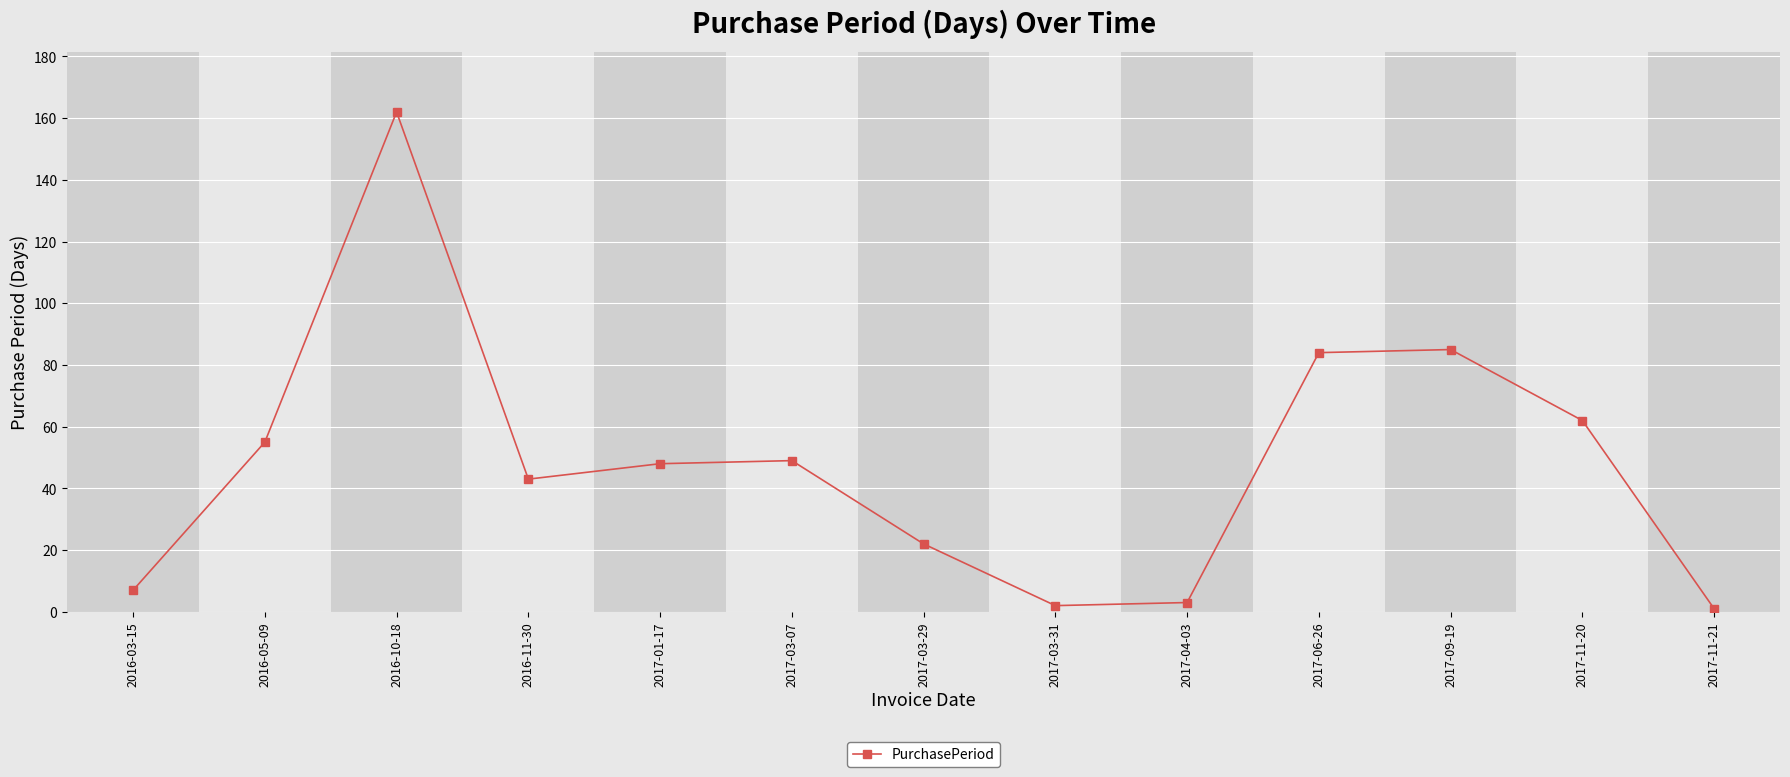

What is the ratio of the value at 2017-03-29 to the value at 2016-03-15?

3.1